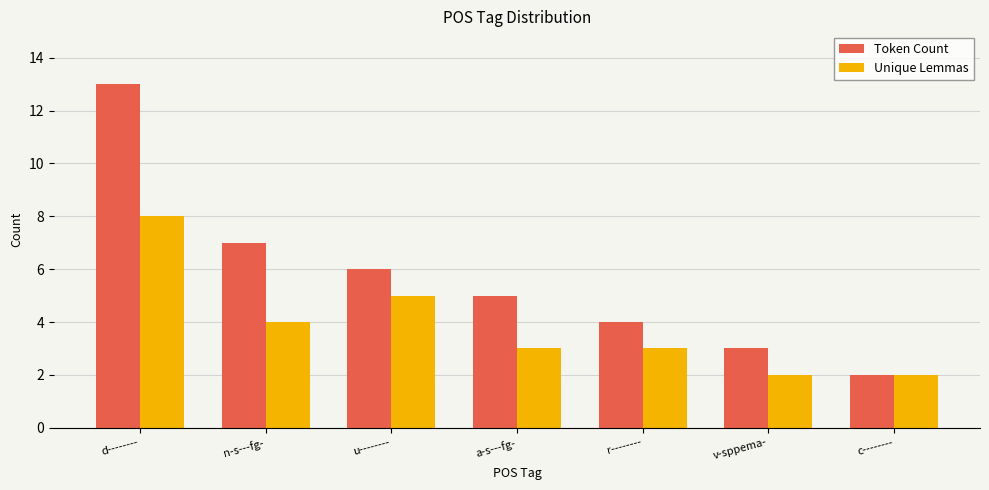

Where does the Unique Lemmas series first go above 3?

d--------